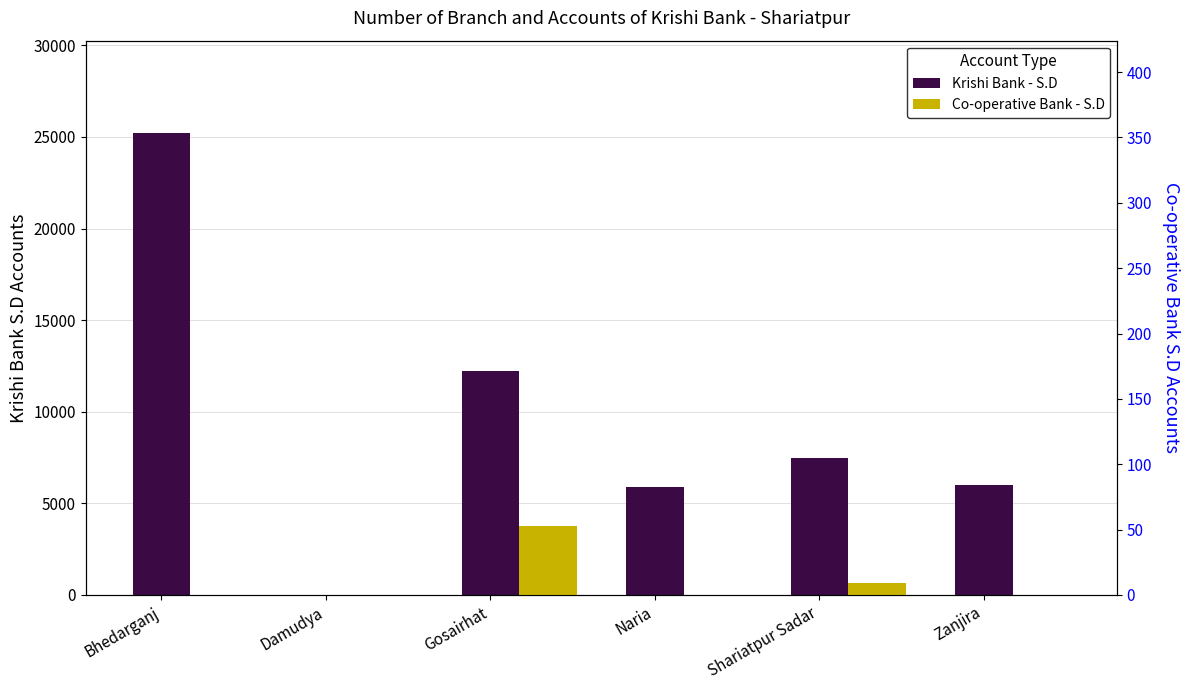

Reading left to right, extract all data points from this chart.

Krishi Bank - S.D: 25212	0	12220	5917	7462	5979
Co-operative Bank - S.D: 0	0	53	0	9	0